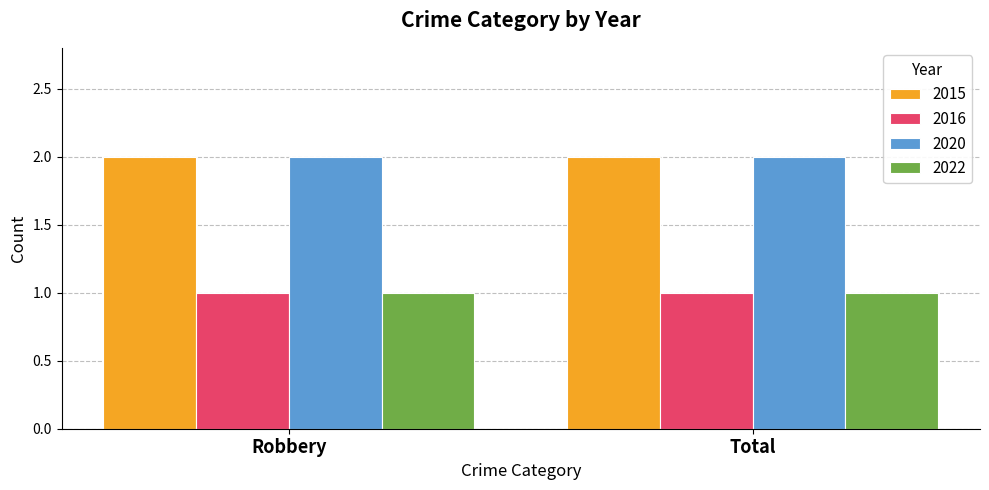

What is the total value across all series at Total?

6